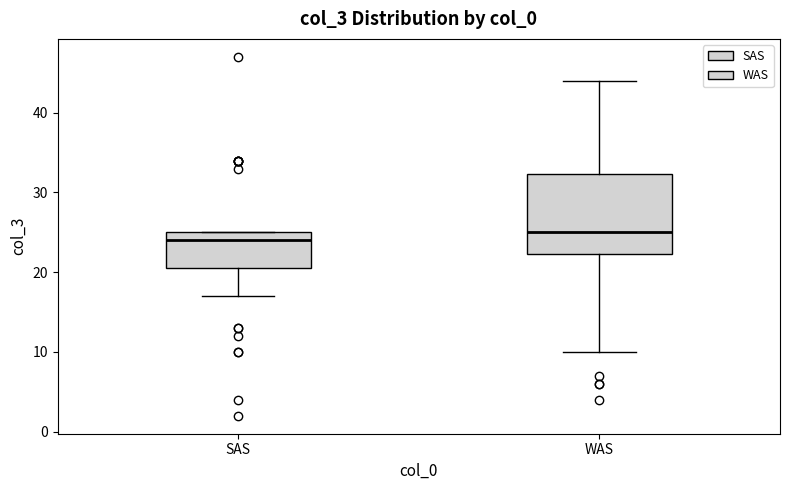

Reading left to right, read every box against the y-axis: the position of its median line, the range the box covers, and the ends of its whiskers. The values are not printed on the chart, so give them approximately, as read against the axis.

SAS: median 24, box 21 to 25, whiskers 17 to 25
WAS: median 25, box 22 to 32, whiskers 10 to 44